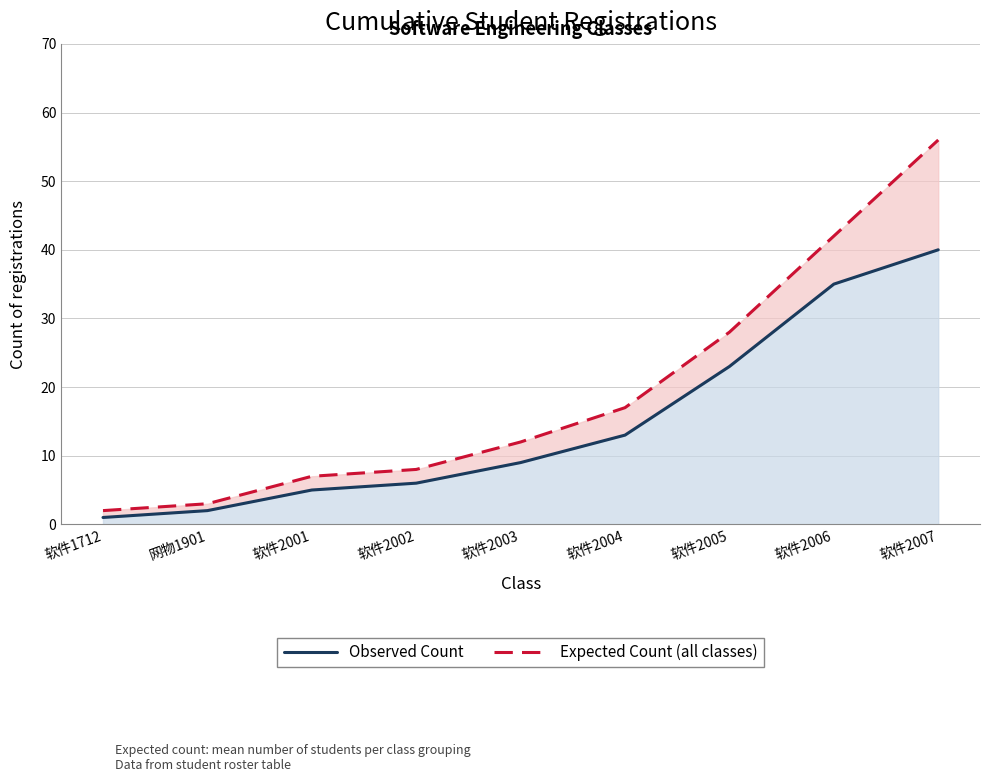

What is the label of the 6th point from the right?

软件2002